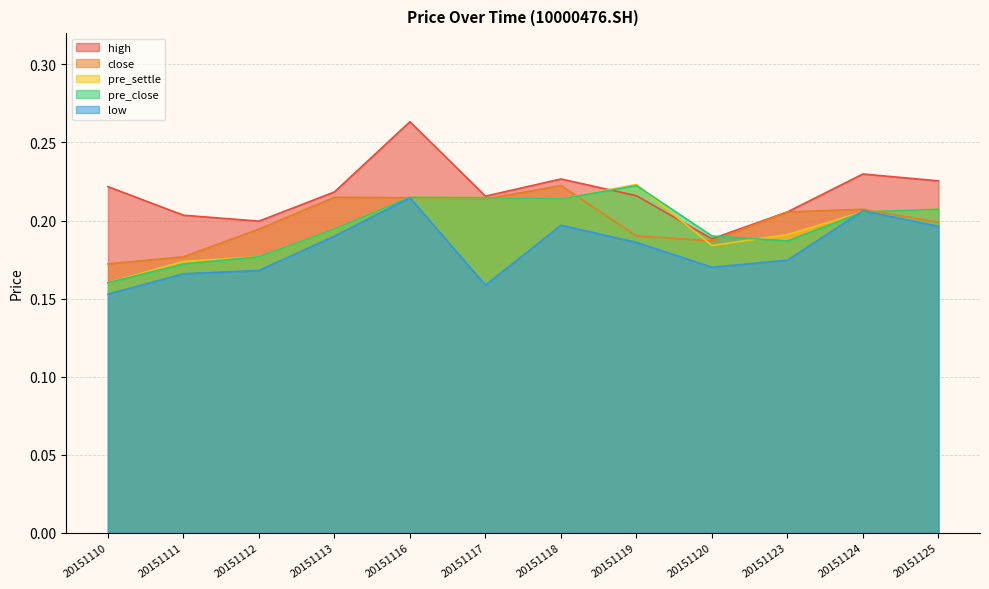

What is the maximum value shown in the chart?

0.3